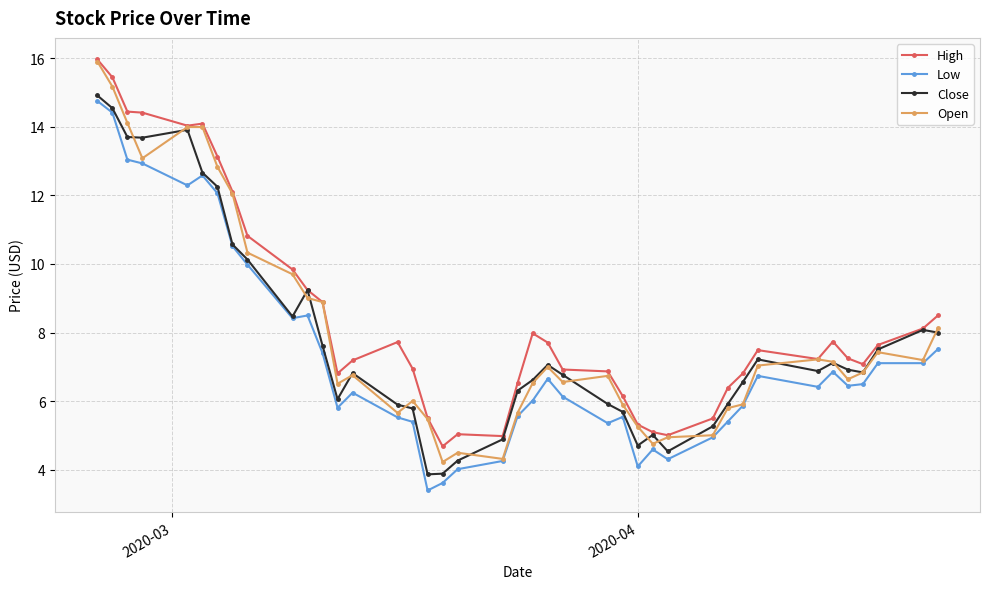

True or false: Open has more than 0 points higher than both neighbors.

True